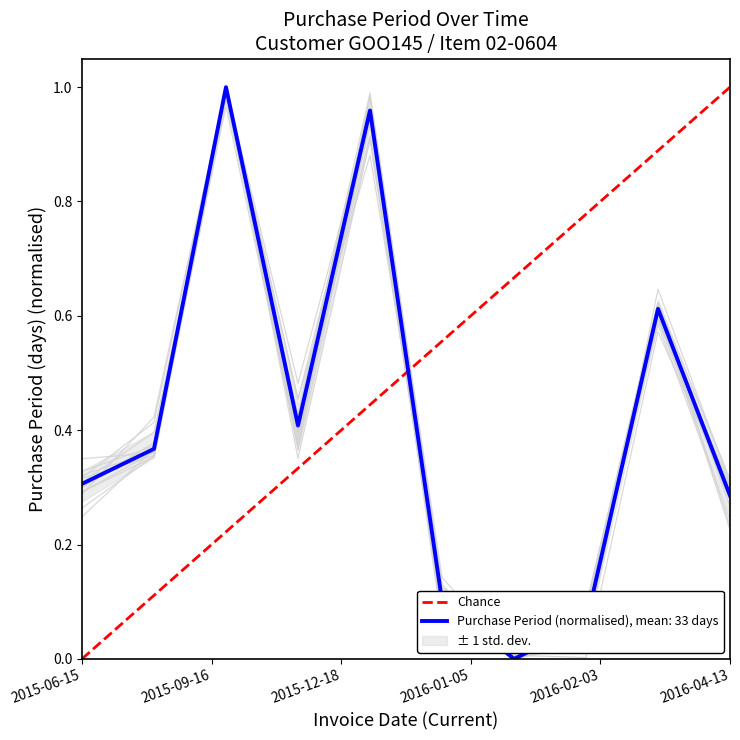

What is the difference between the maximum and minimum values?

1